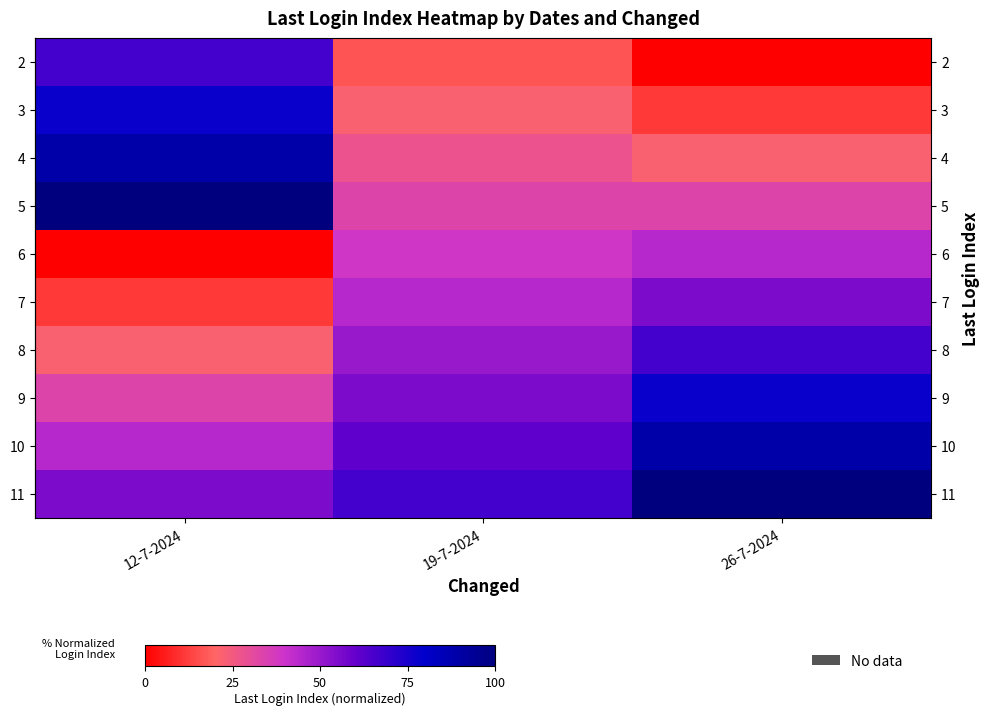

Reading left to right, list all the values displayed in this chart.

row_0: 66.7	16.7	0.0
row_1: 77.8	22.2	11.1
row_2: 88.9	27.8	22.2
row_3: 100.0	33.3	33.3
row_4: 0.0	38.9	44.4
row_5: 11.1	44.4	55.6
row_6: 22.2	50.0	66.7
row_7: 33.3	55.6	77.8
row_8: 44.4	61.1	88.9
row_9: 55.6	66.7	100.0